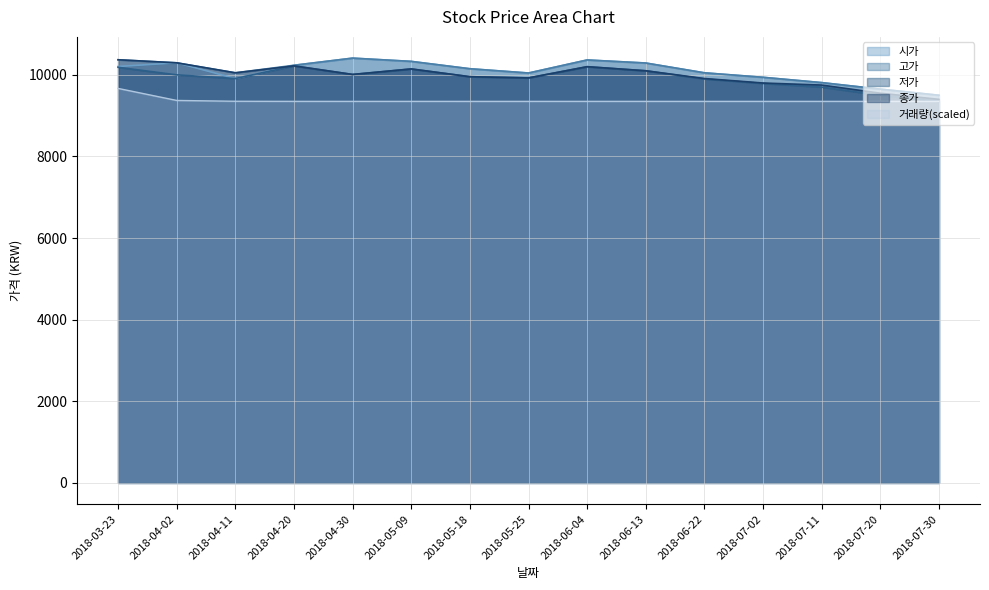

What is the label of the 13th point from the left?

2018-07-11